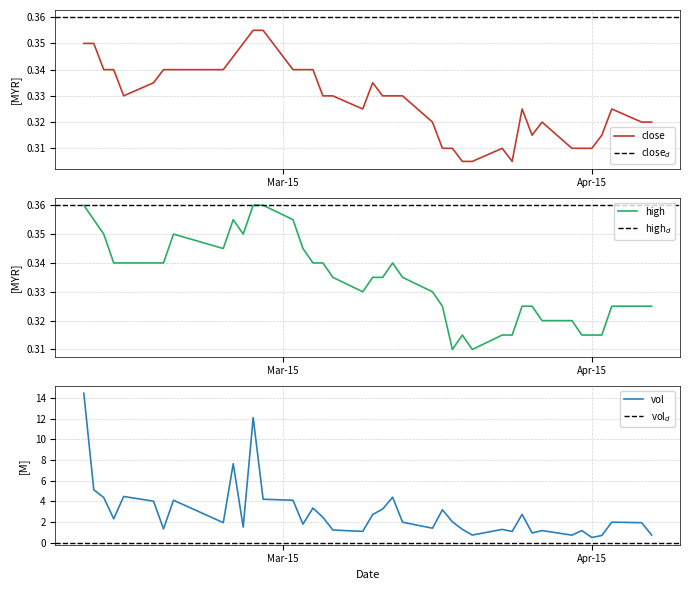

True or false: close and high cross at least once.

False